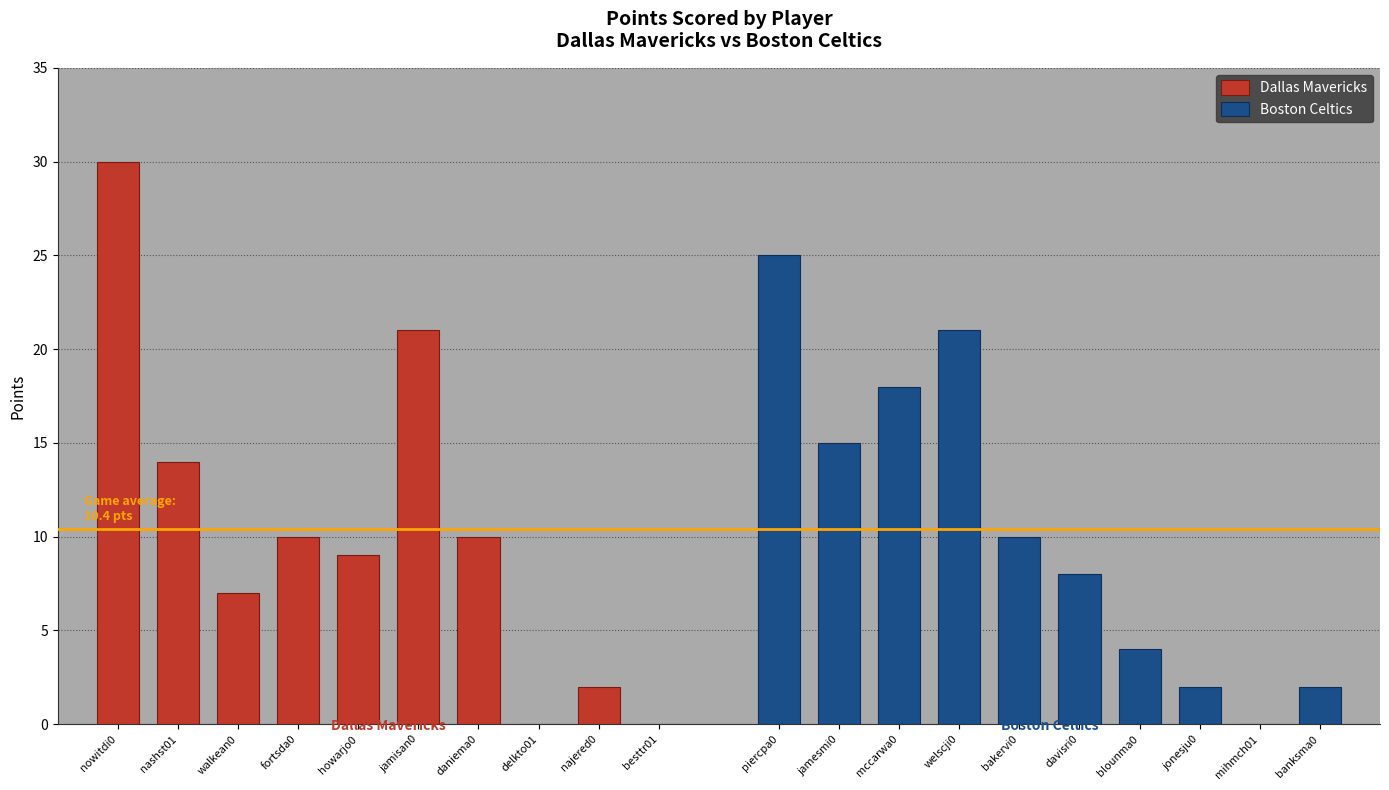

The value of Dallas Mavericks at nowitdi0 is 30. True or false?

True